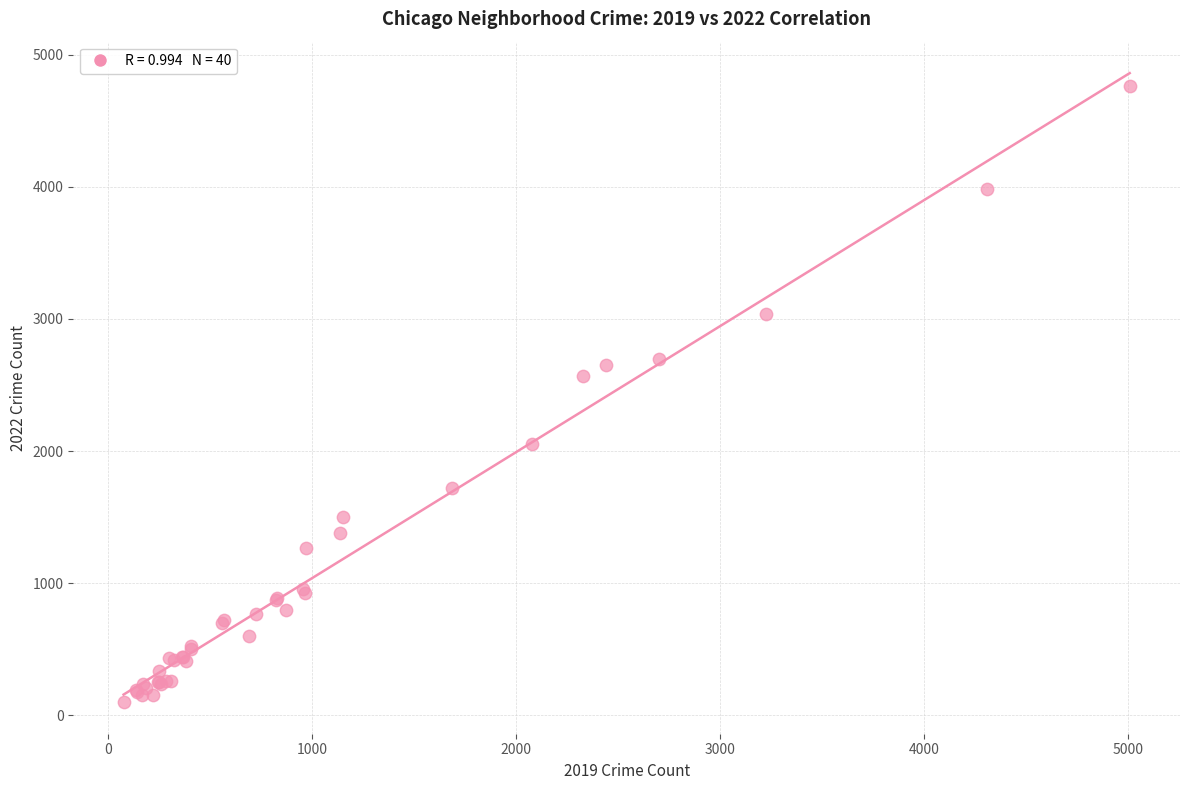

What Y value in the scatter plot is closest to 2430?

2566